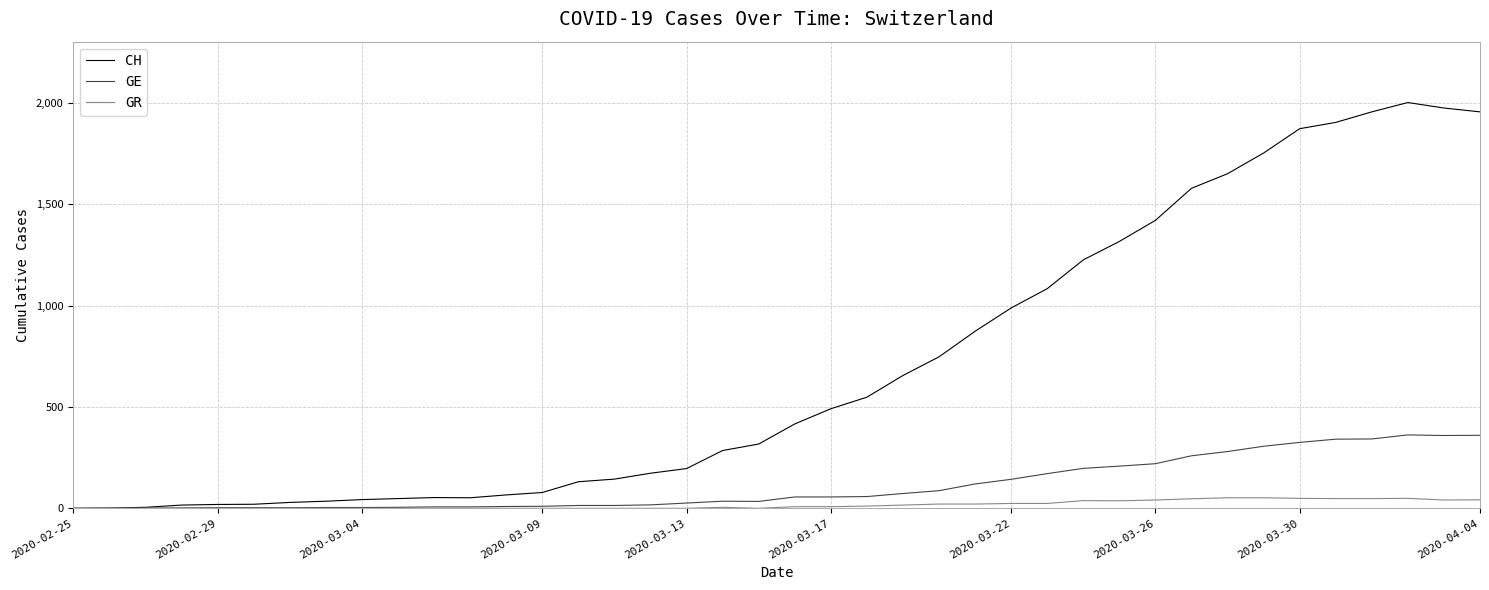

What is the difference between the maximum and minimum values in the GR series?

52